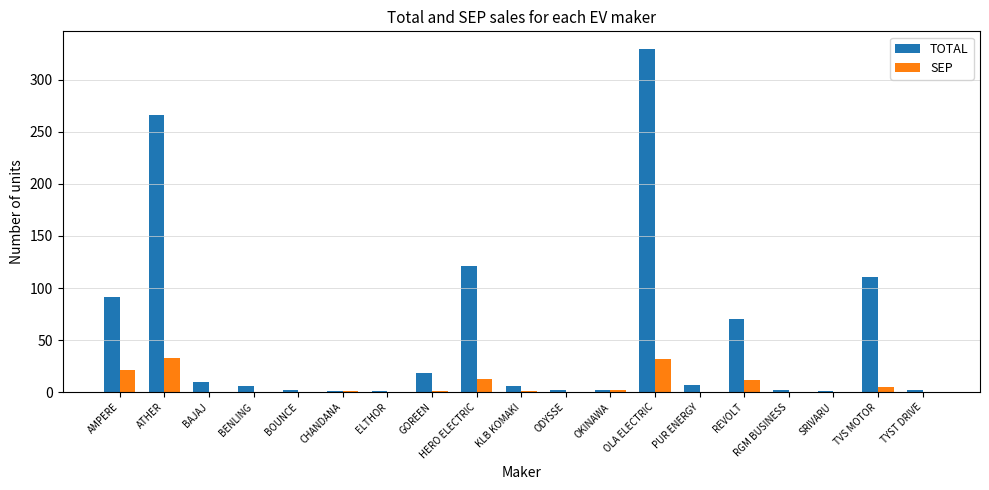

At which label does TOTAL reach its peak?

OLA ELECTRIC